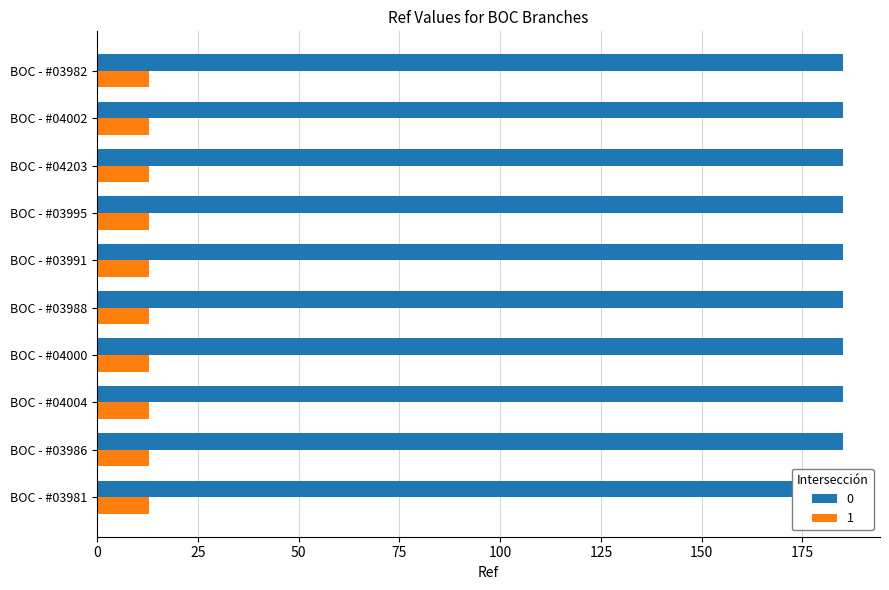

The 0 series shows 97.8 at BOC - #03981. True or false?

False